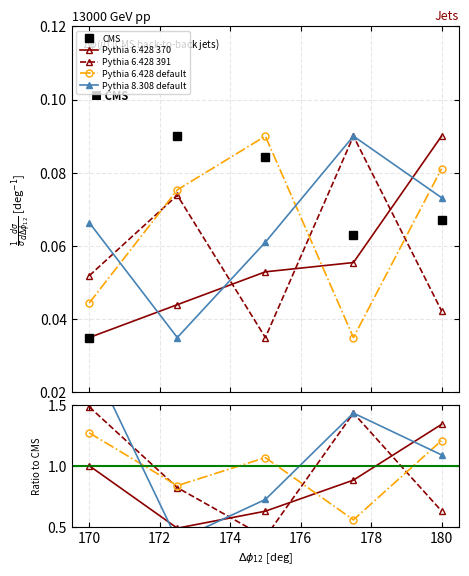

Count the Pythia 8.308 default values in the range 0 to 1.

5